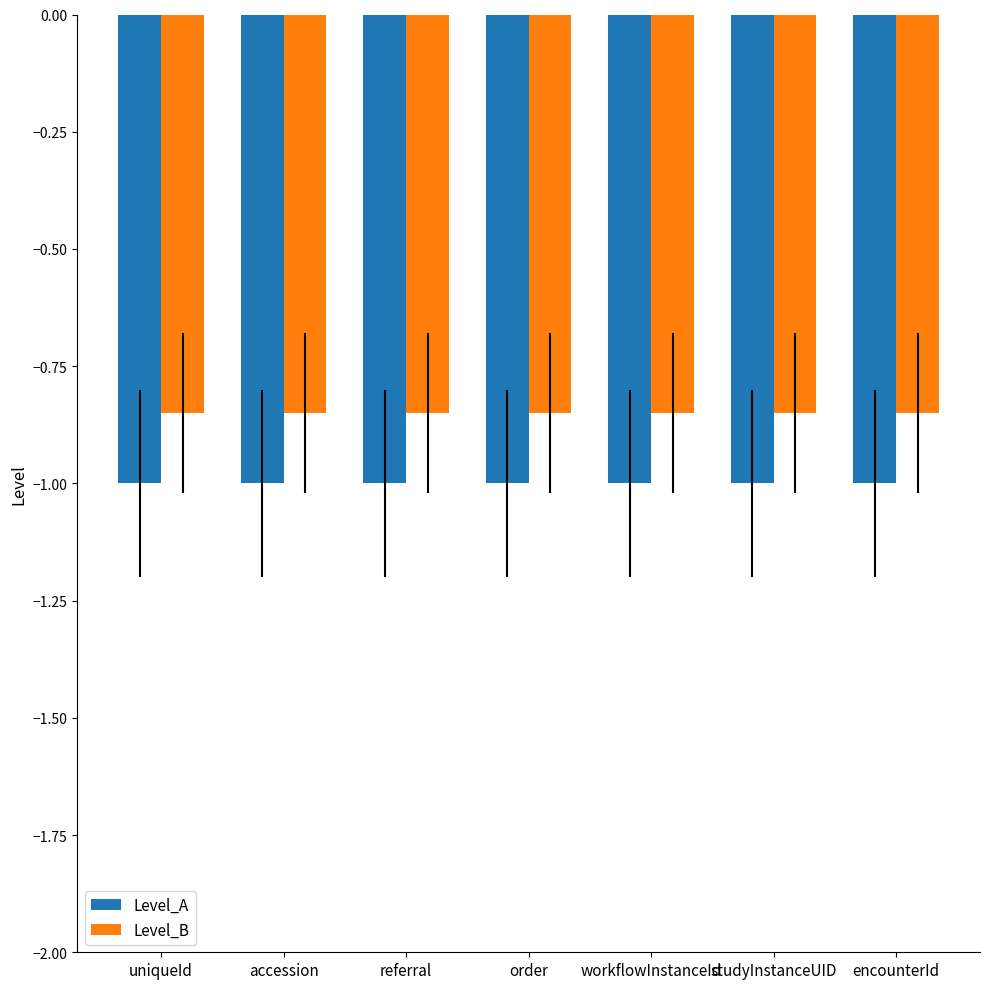

How many series are shown in this chart?

2